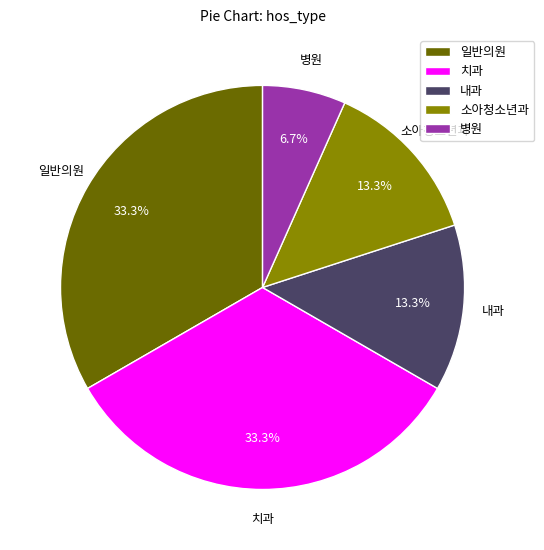

Which category has the smallest portion of the pie?

병원